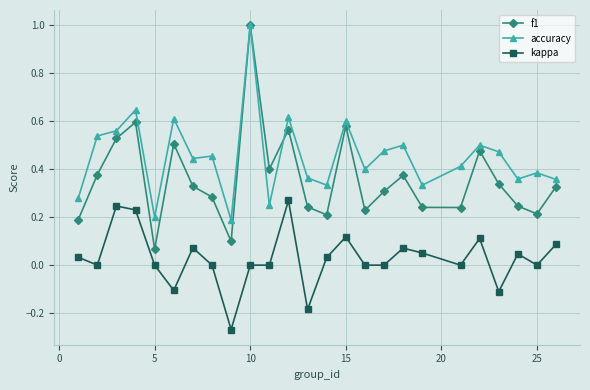

List the series in order of their overall mean, highest first.

accuracy, f1, kappa